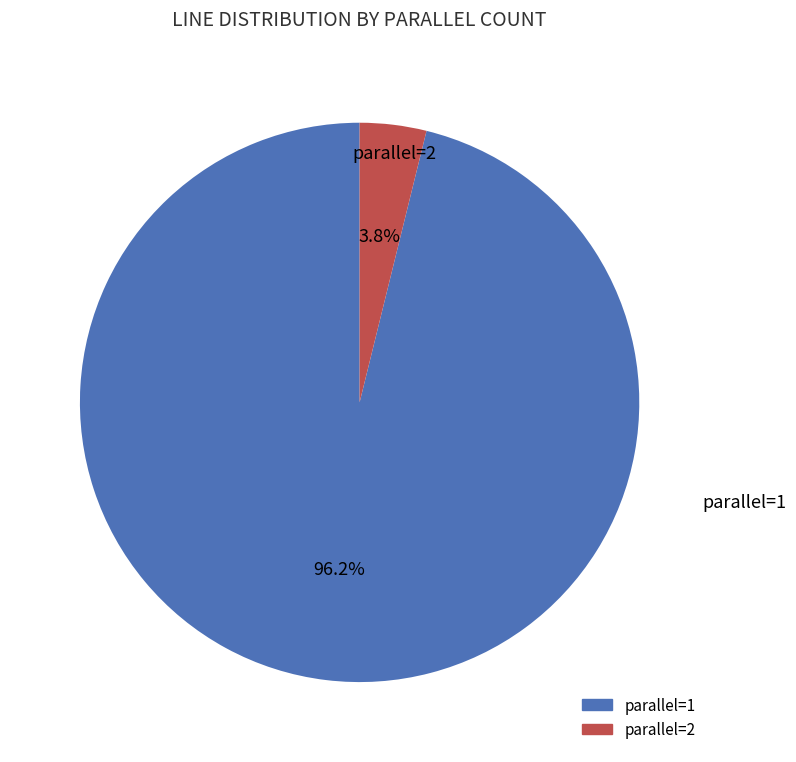

Rank the categories by value from highest to lowest.

parallel=1, parallel=2